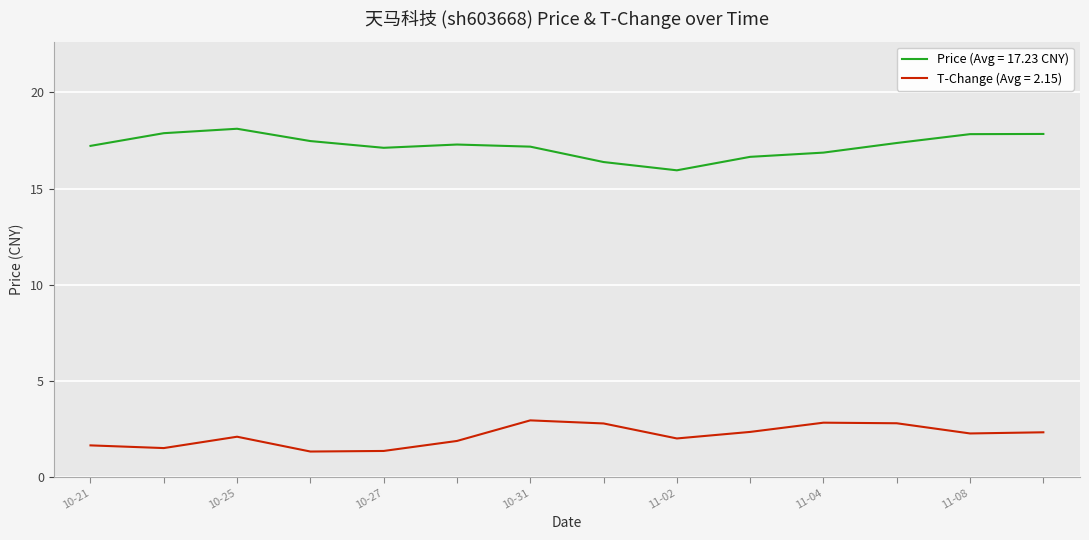

True or false: Price (Avg = 17.23 CNY) and T-Change (Avg = 2.15) cross at least once.

False